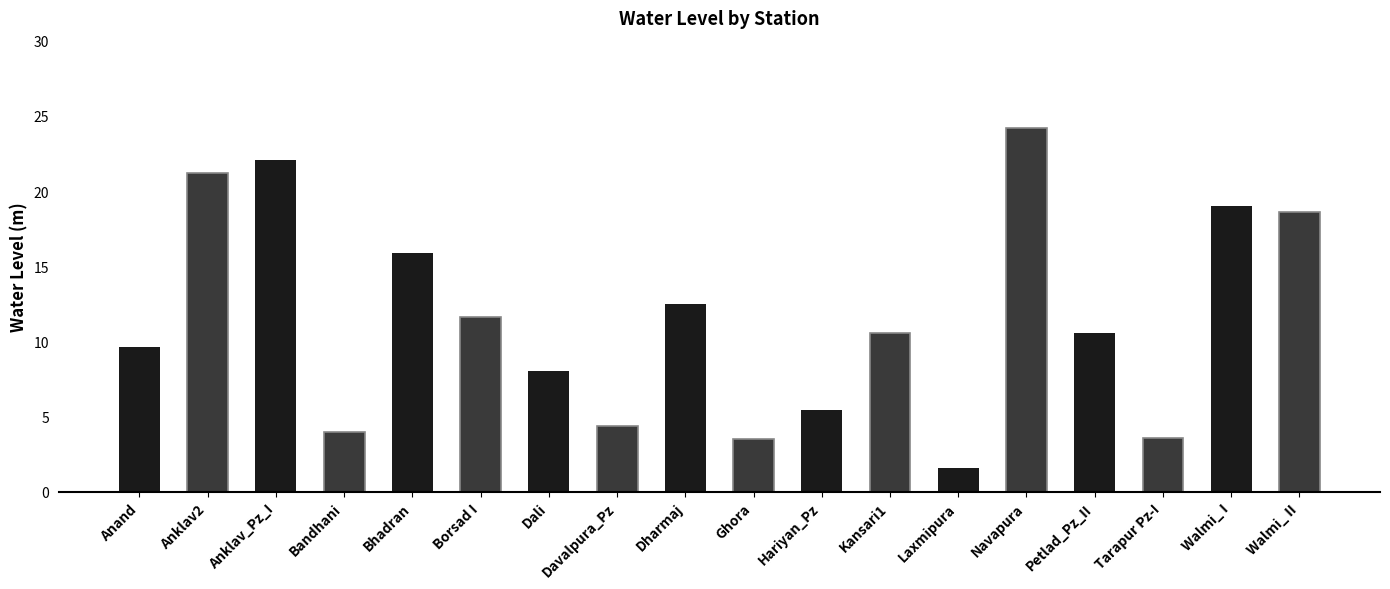

What value does the data have at Navapura?

24.2